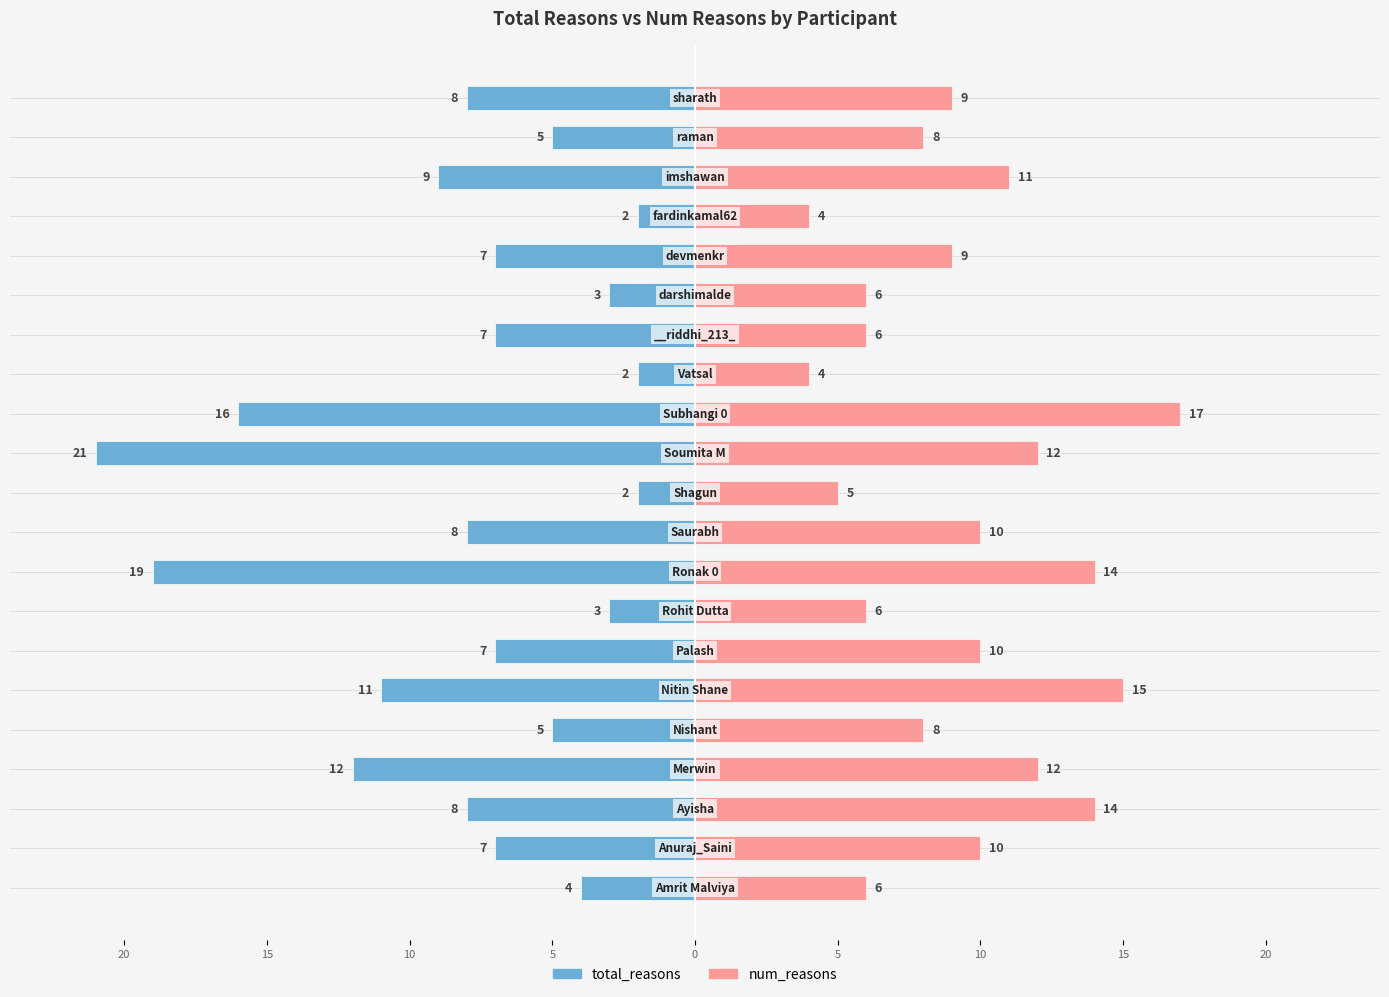

At how many categories does at least one series exceed -2?

21